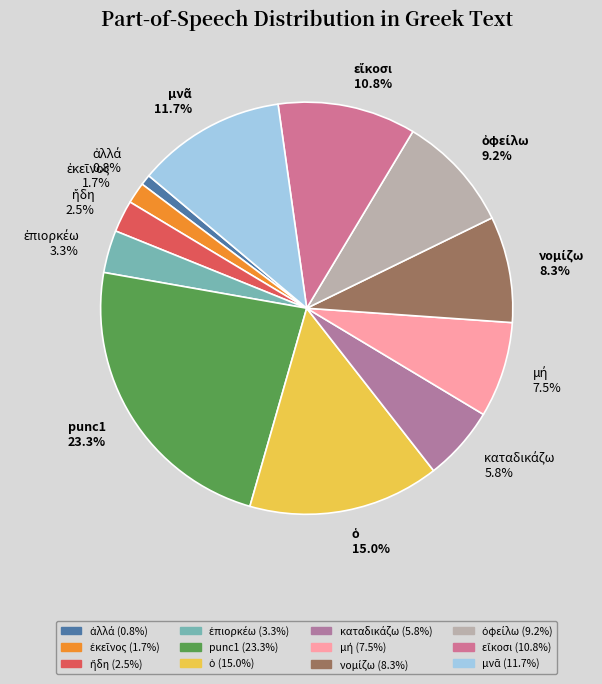

Which category has the biggest portion of the pie?

punc1 23.3%